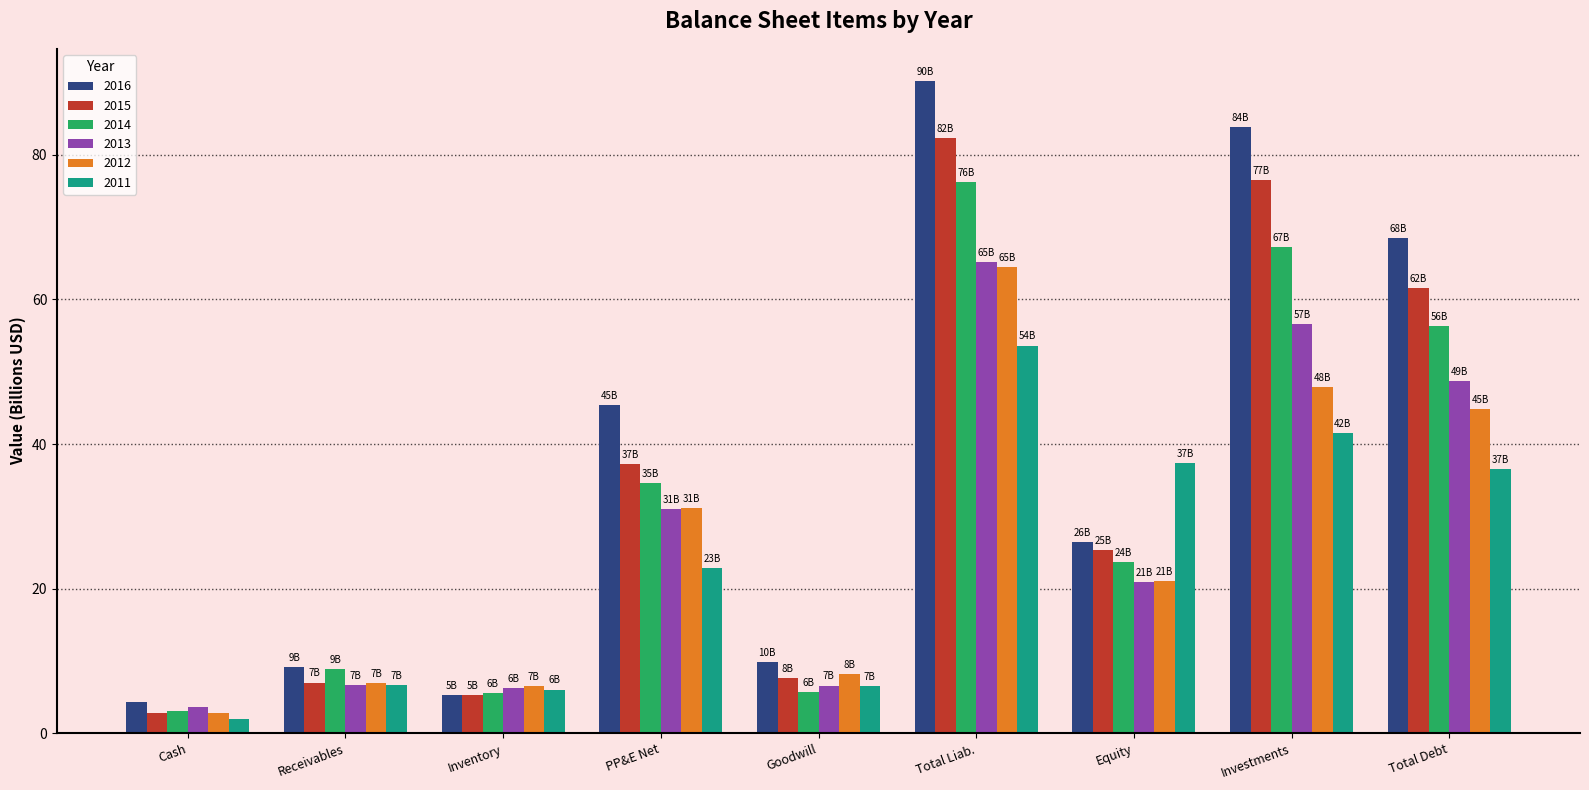

Read the 2015 value at Inventory.

5.3